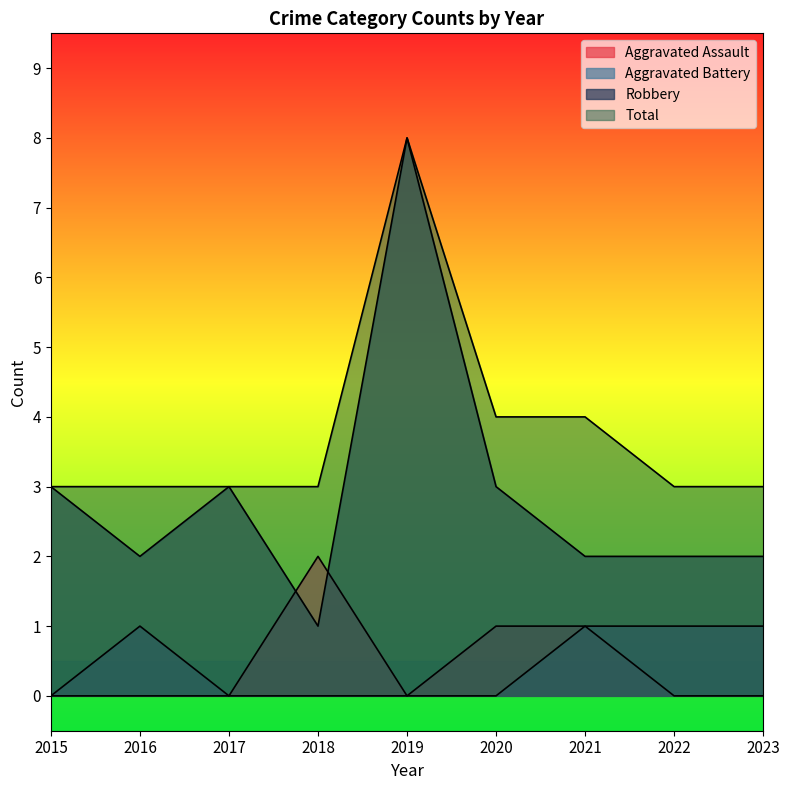

Rank the categories by Aggravated Assault value from lowest to highest.

2015, 2016, 2017, 2019, 2022, 2023, 2020, 2021, 2018